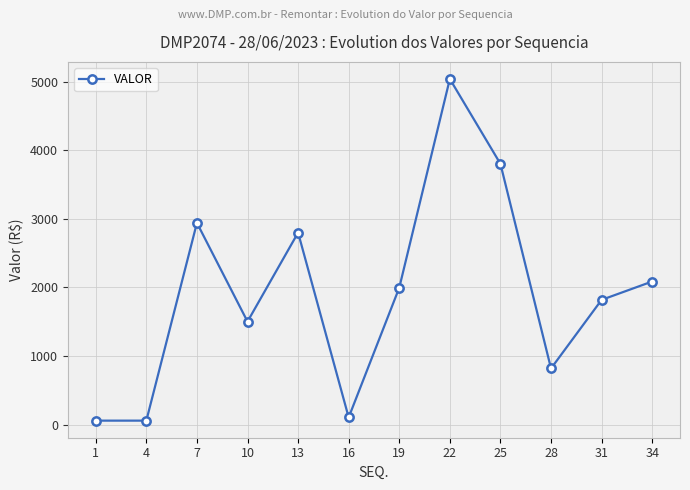

Where is the first local maximum?

7